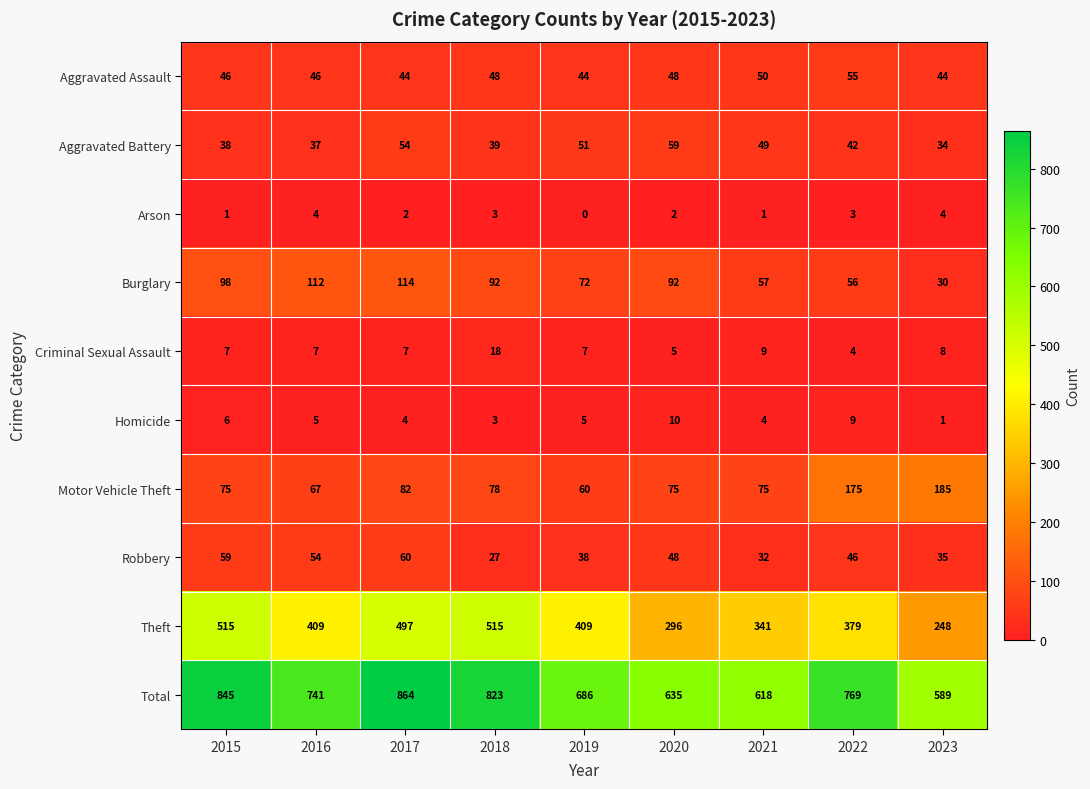

What is the maximum value shown in the chart?

864